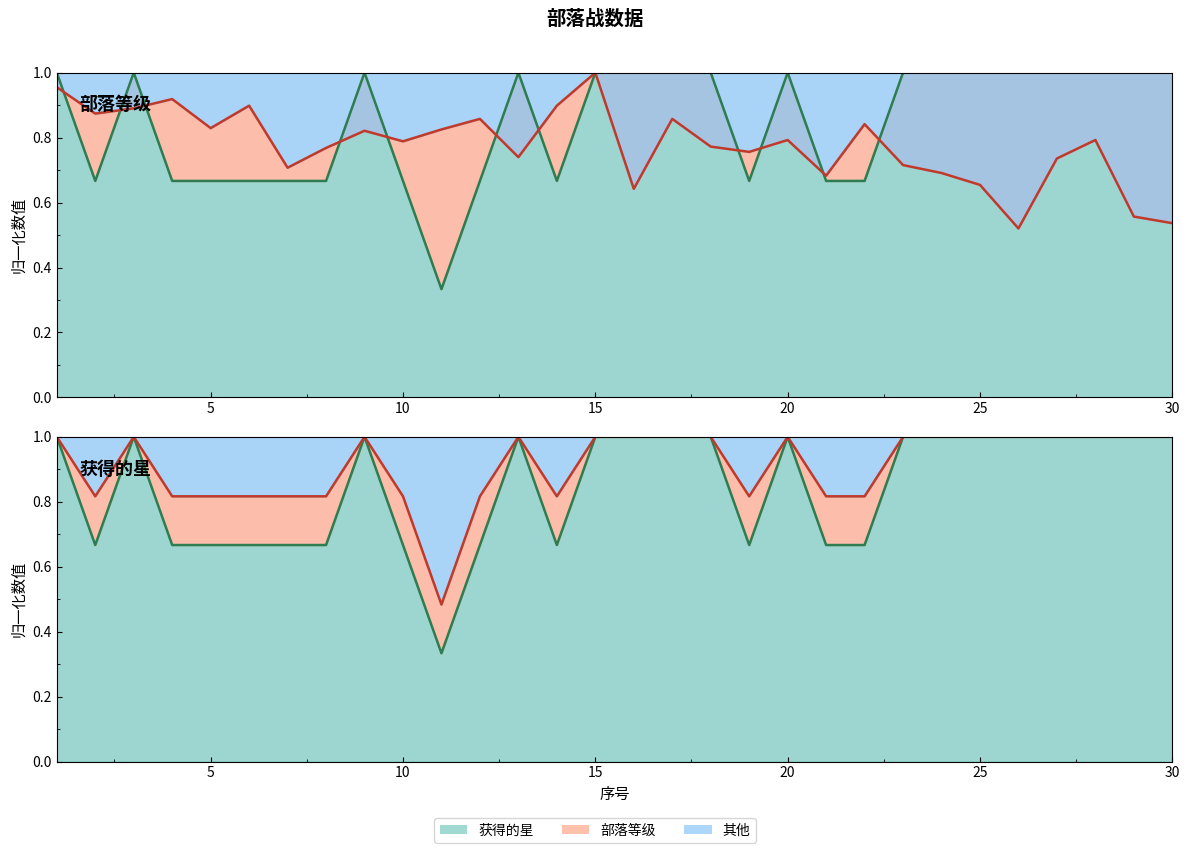

True or false: 获得的星 has a value of 1.1 at 2.

False